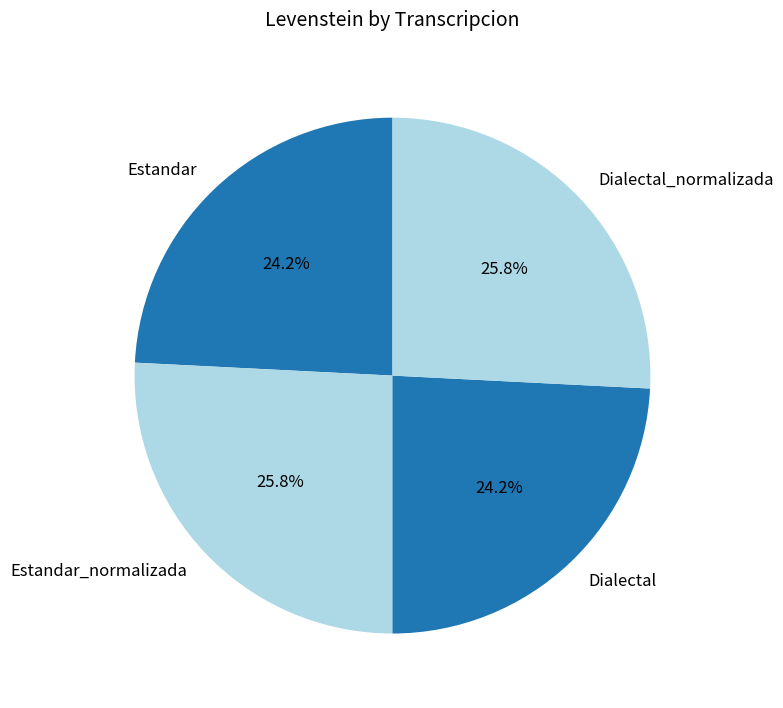

The Dialectal slice represents 9% of the pie. True or false?

False